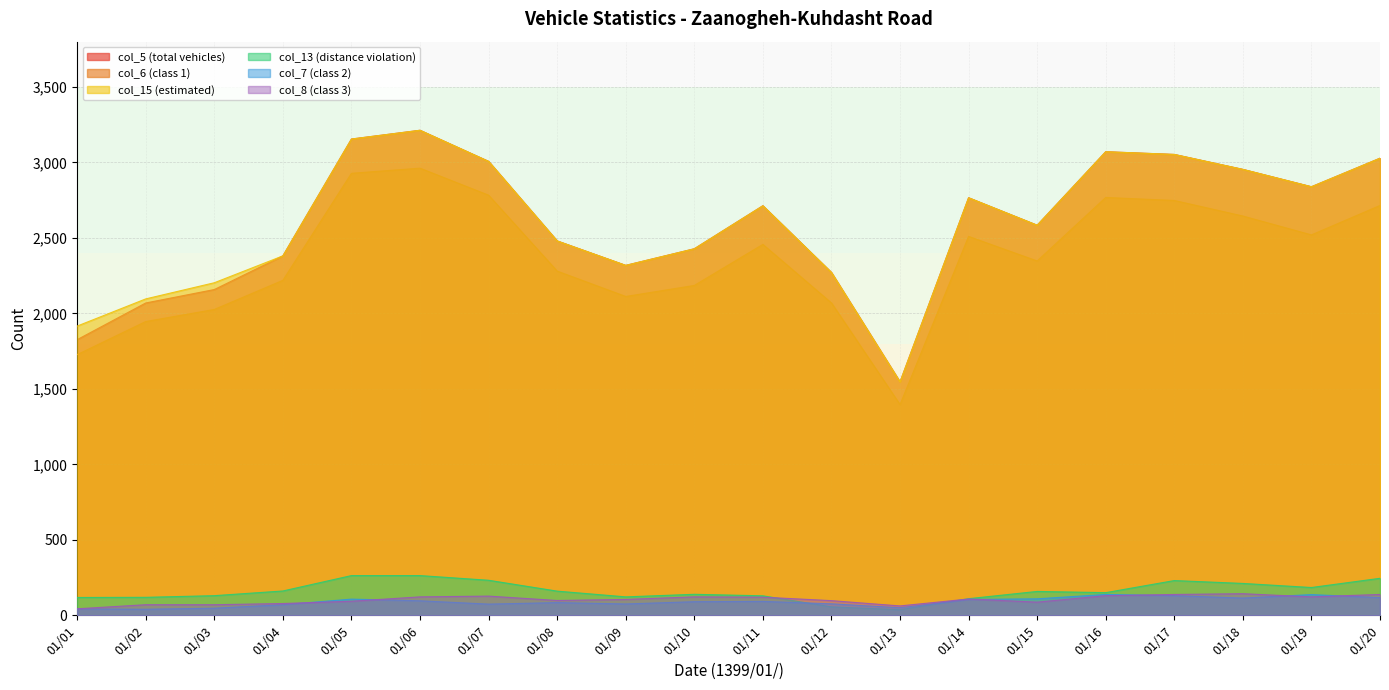

How many data points in col_5 (total vehicles) are above 2713?

9